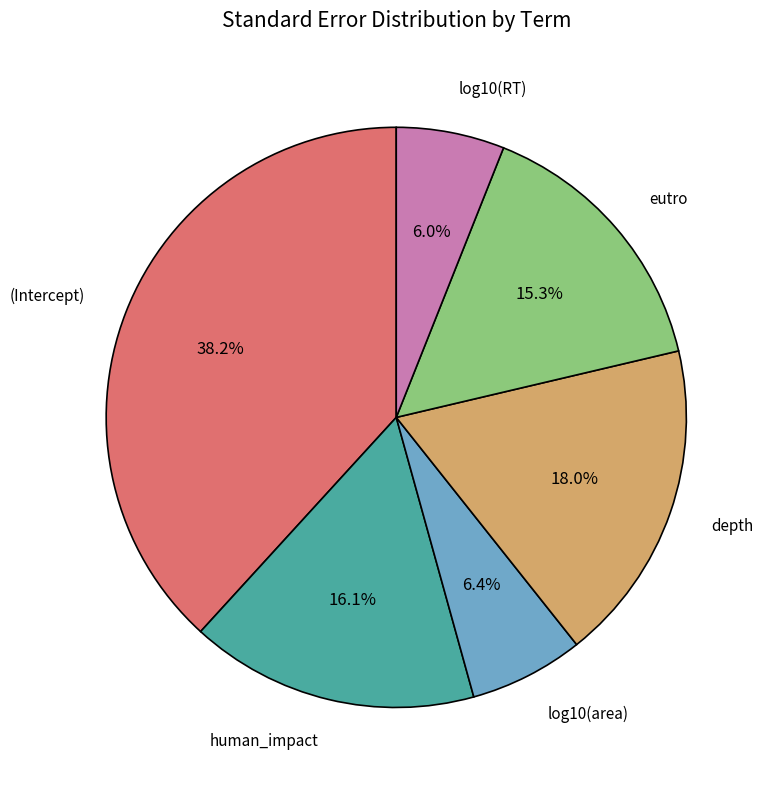

To the nearest percent, what is the average slice percentage?

17%